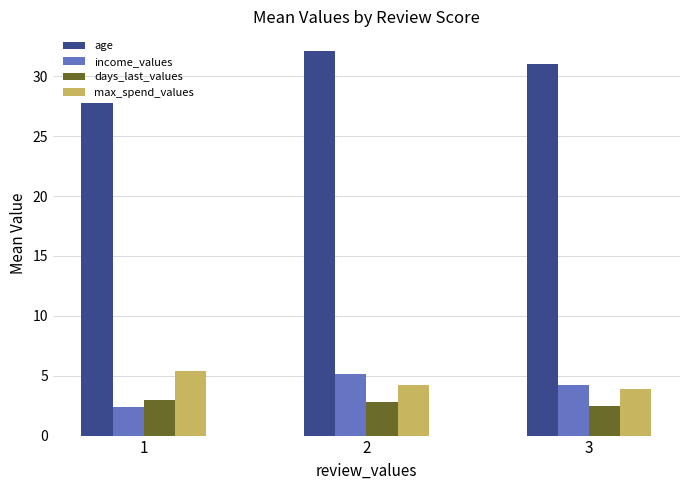

Which series has the widest spread of values?

age